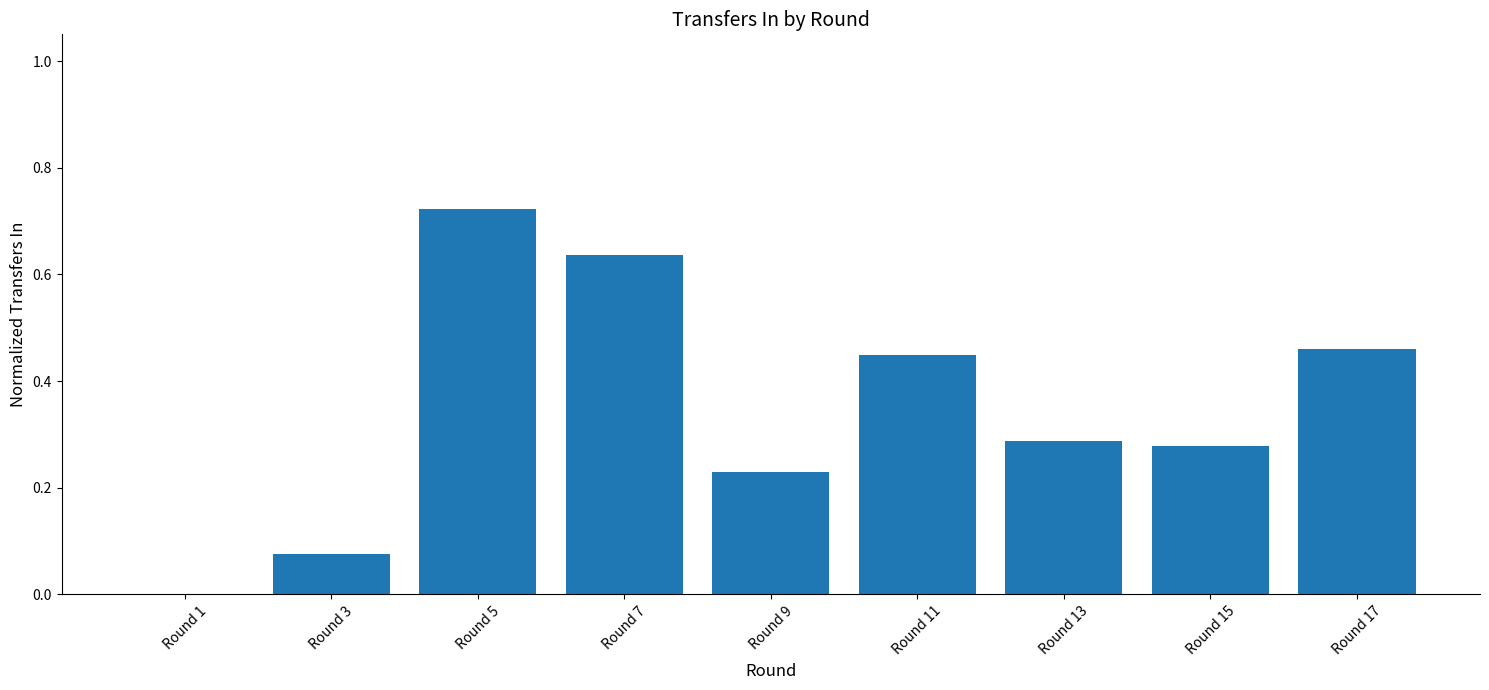

Between Round 3 and Round 15, which is larger?

Round 15